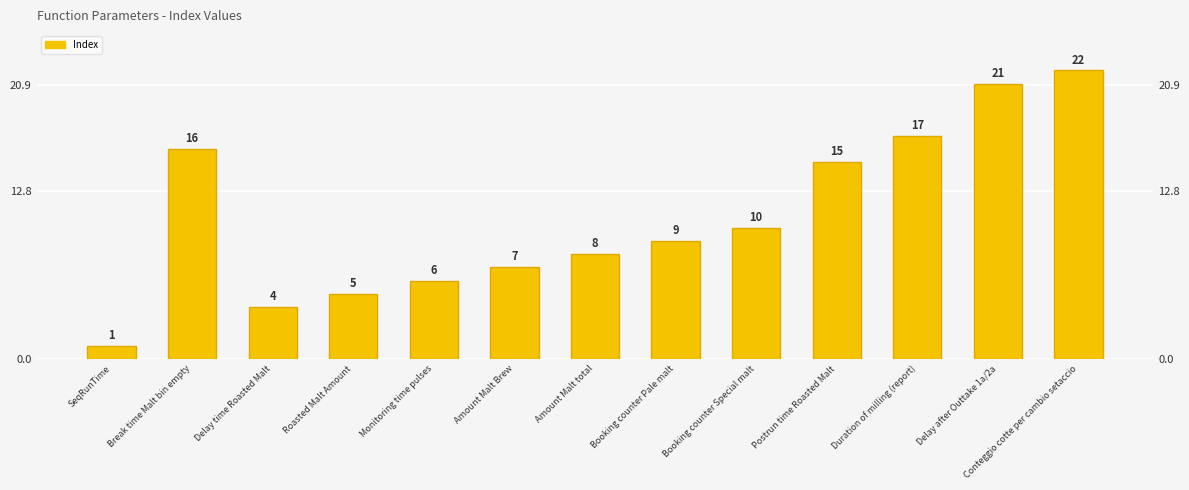

List the labels in order of value, largest first.

Conteggio cotte per cambio setaccio, Delay after Outtake 1a/2a, Duration of milling (report), Break time Malt bin empty, Postrun time Roasted Malt, Booking counter Special malt, Booking counter Pale malt, Amount Malt total, Amount Malt Brew, Monitoring time pulses, Roasted Malt Amount, Delay time Roasted Malt, SeqRunTime